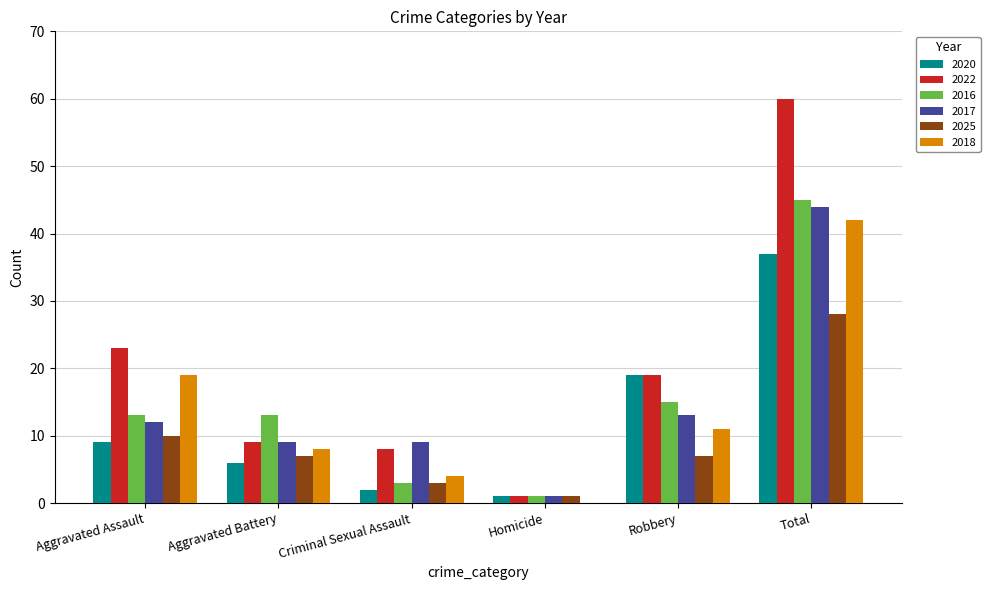

How many series are shown in this chart?

6